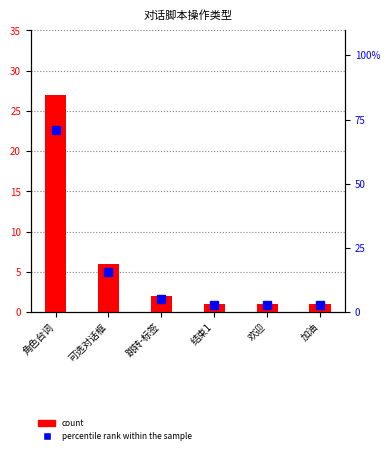

At how many categories does at least one series exceed 59?

1